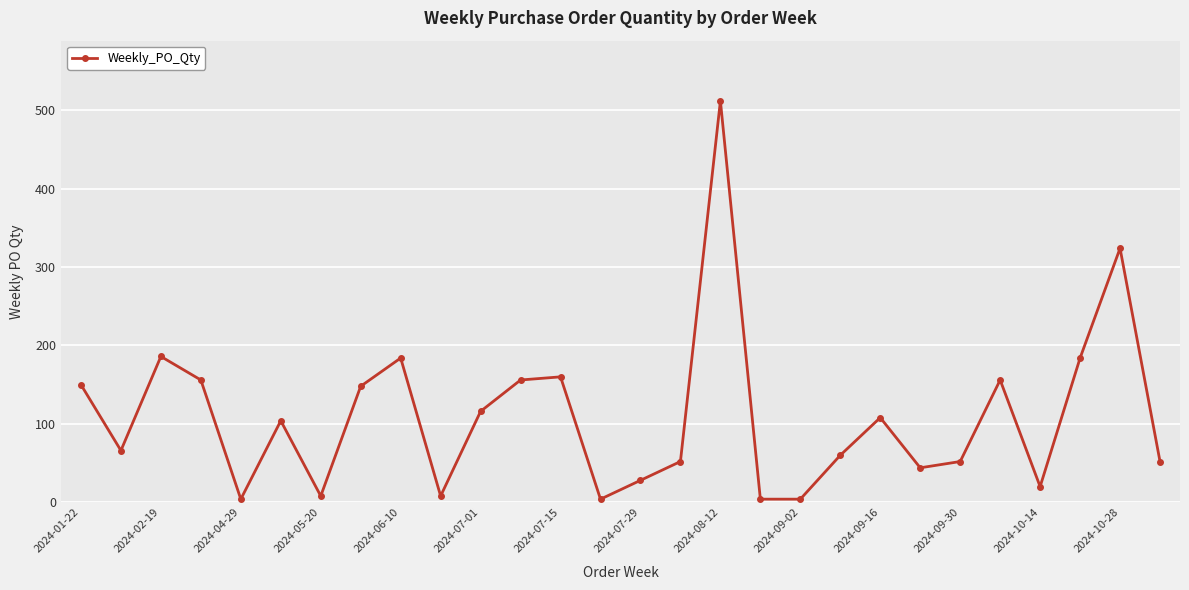

True or false: the data has more than 2 interior local peaks.

True